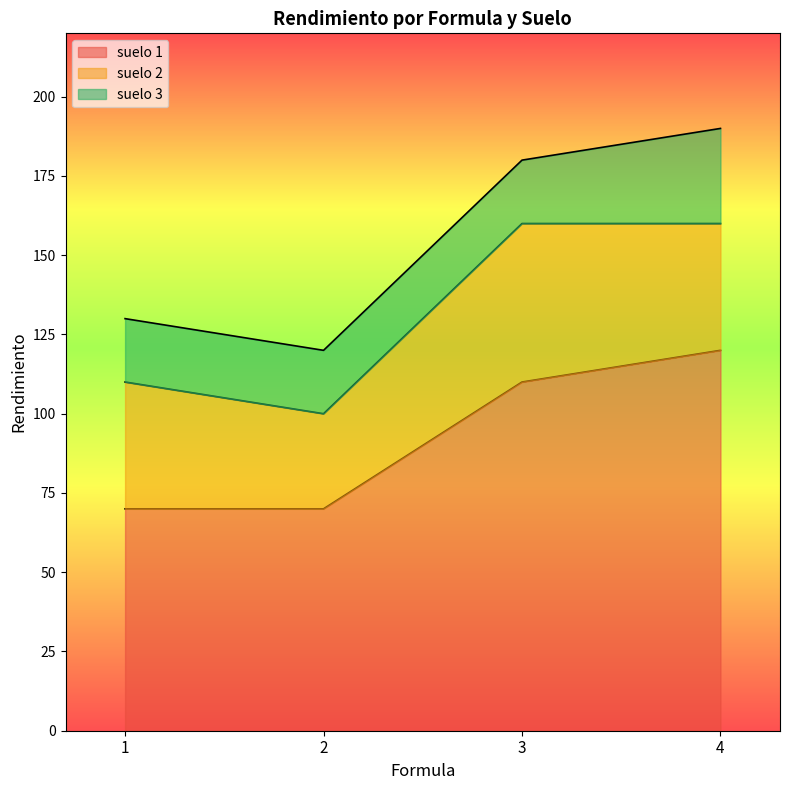

True or false: suelo 3 and suelo 1 cross at least once.

False